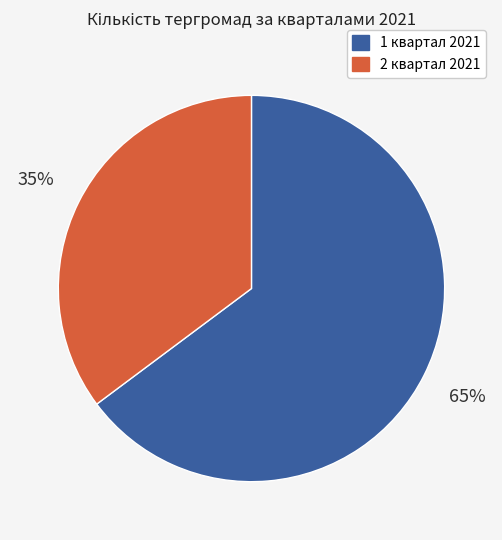

Count the number of slices in the pie.

2